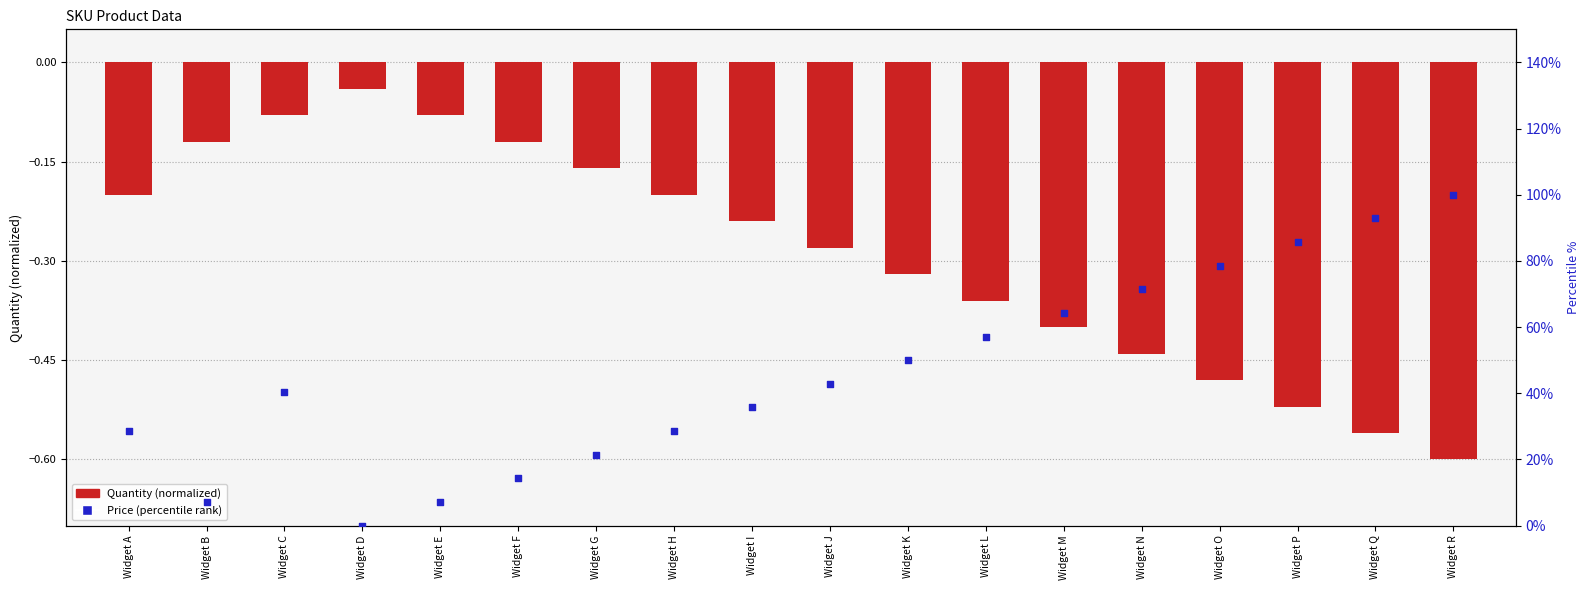

At which category is the sum across all series the highest?

Widget R